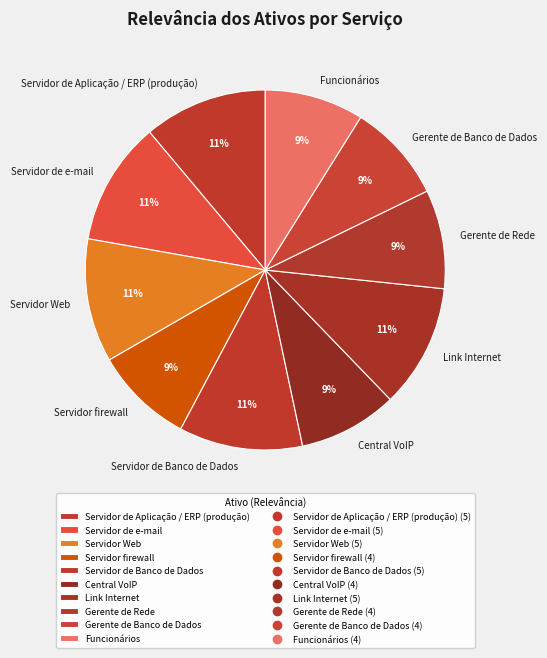

Is the sum of Servidor de e-mail and Gerente de Banco de Dados greater than half?

No